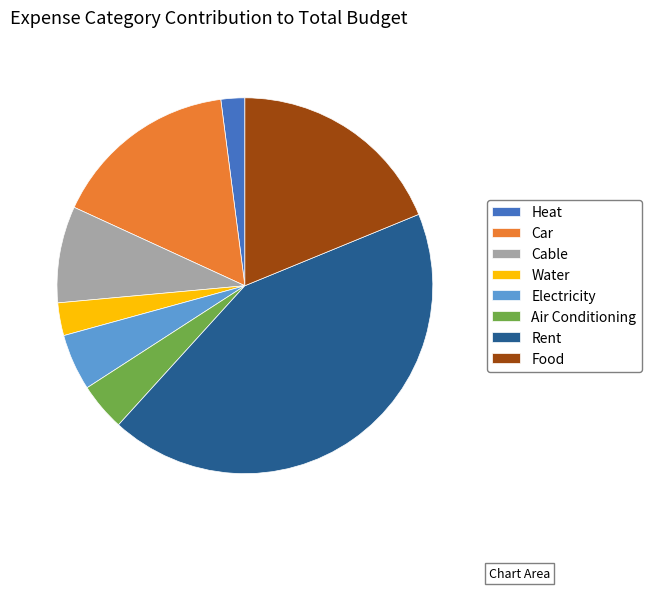

Which slice is the smallest?

Heat